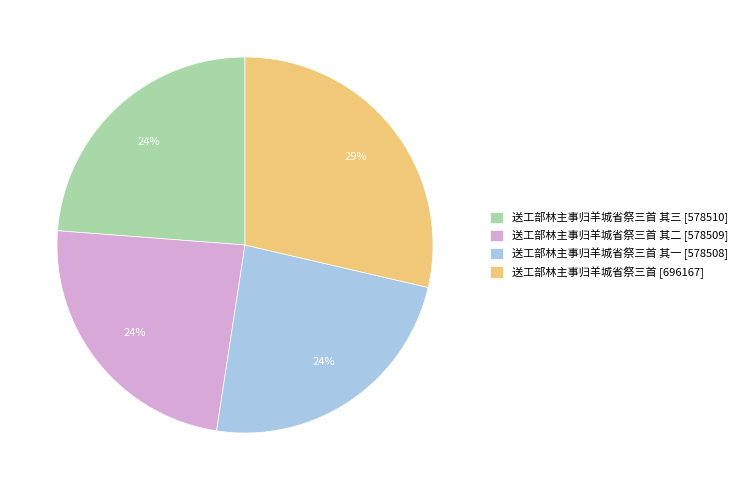

Which has a higher value, 送工部林主事归羊城省祭三首 [696167] or 送工部林主事归羊城省祭三首 其二 [578509]?

送工部林主事归羊城省祭三首 [696167]